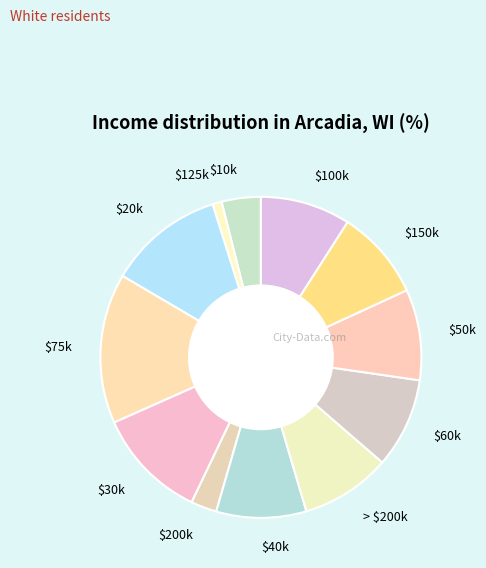

The $50k slice represents 9% of the pie. True or false?

True